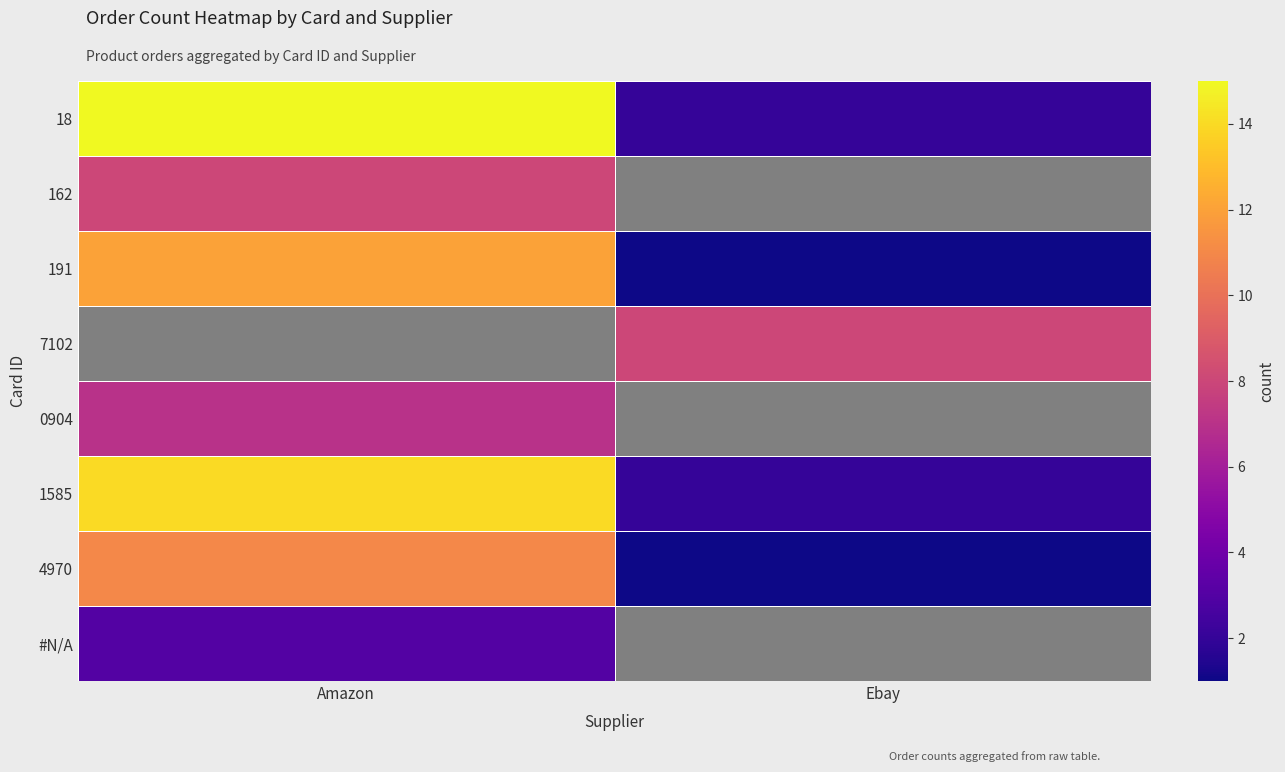

What is the minimum value shown in the chart?

1.0